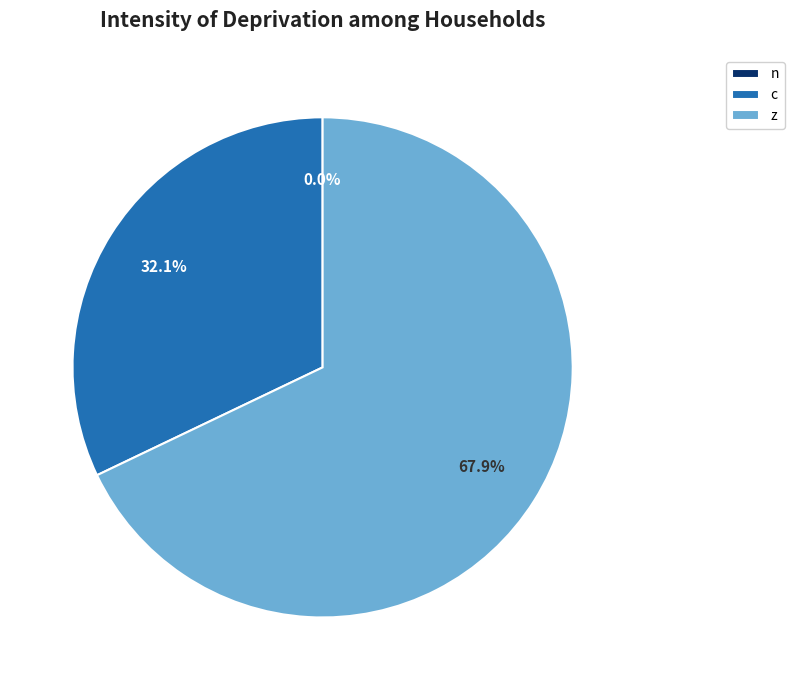

What is the majority slice?

z